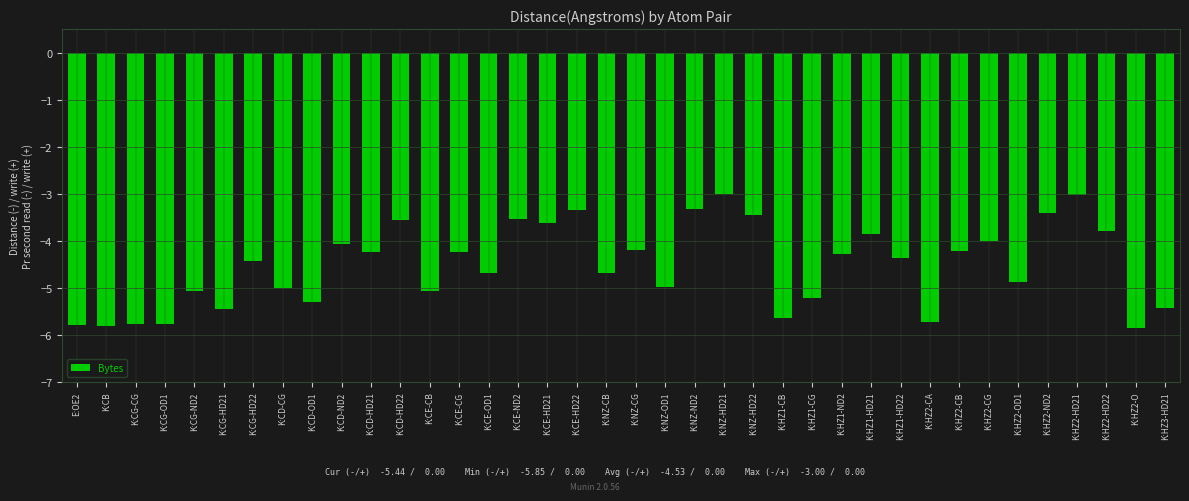

At which label is the value closest to -4?

K:HZ2-CG